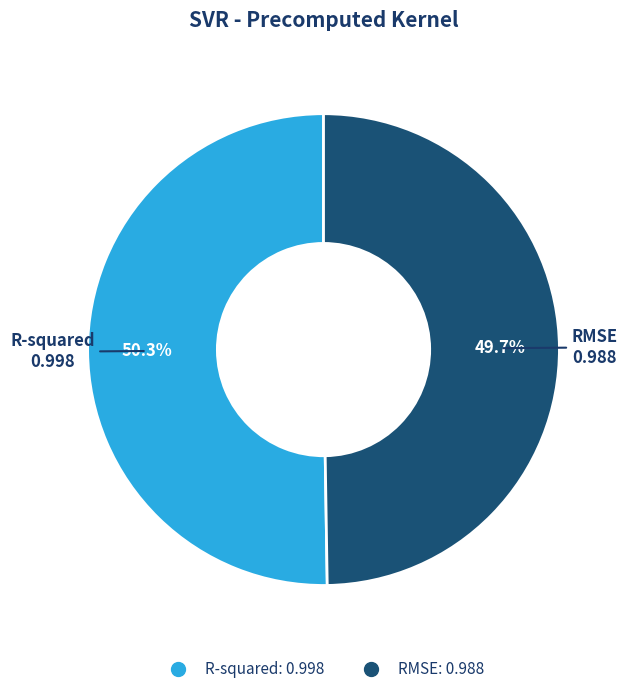

To the nearest percent, what is the difference between the largest and smallest slice percentages?

1%